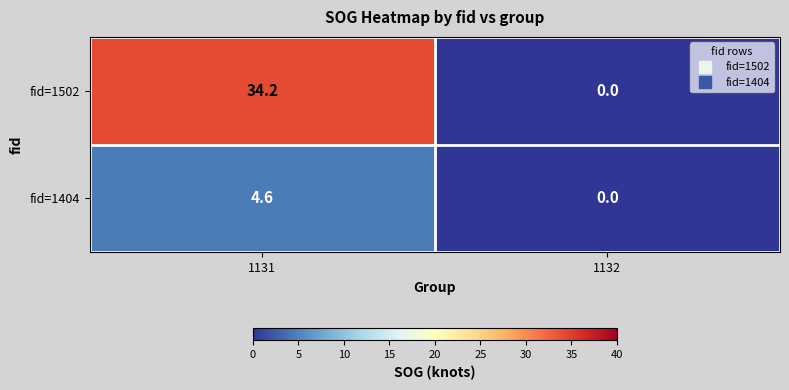

Reading left to right, extract all data points from this chart.

fid=1502: 34.2	0.0
fid=1404: 4.6	0.0